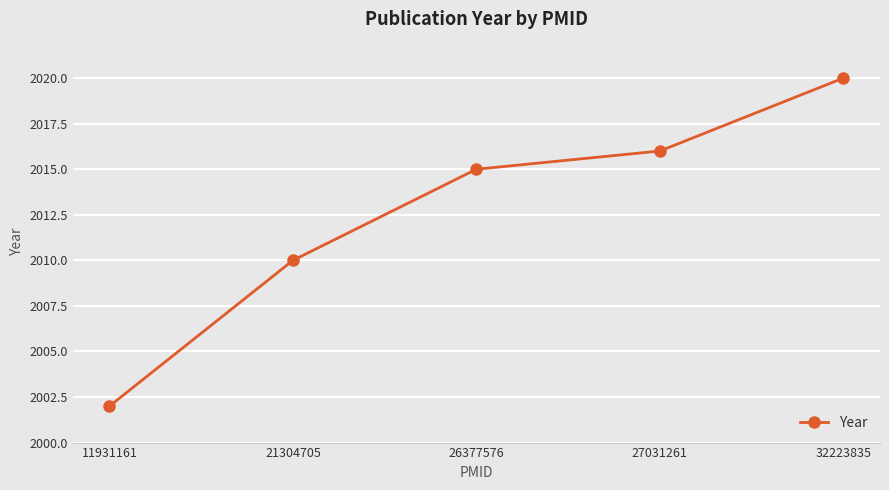

The chart shows a value of 820 at 26377576. True or false?

False